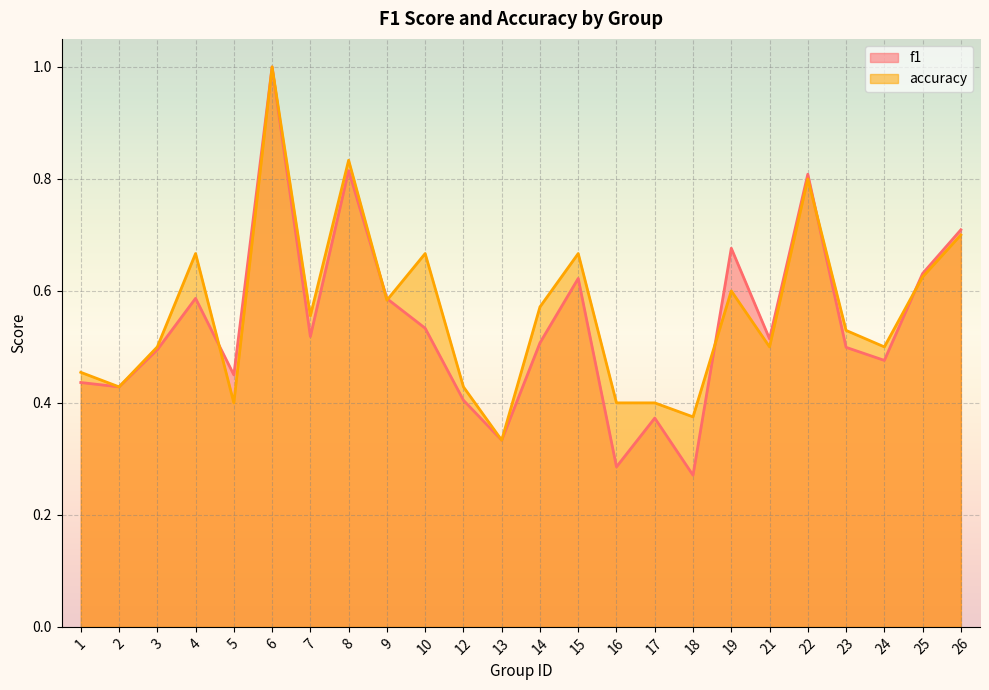

Count the f1 values in the range 0 to 1.

24